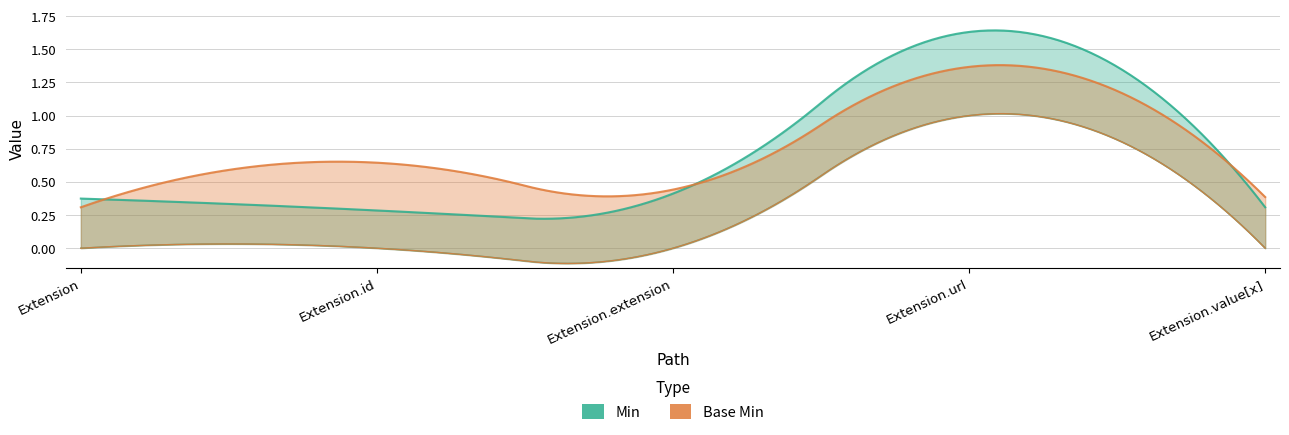

What position from the right is Extension.extension?

3